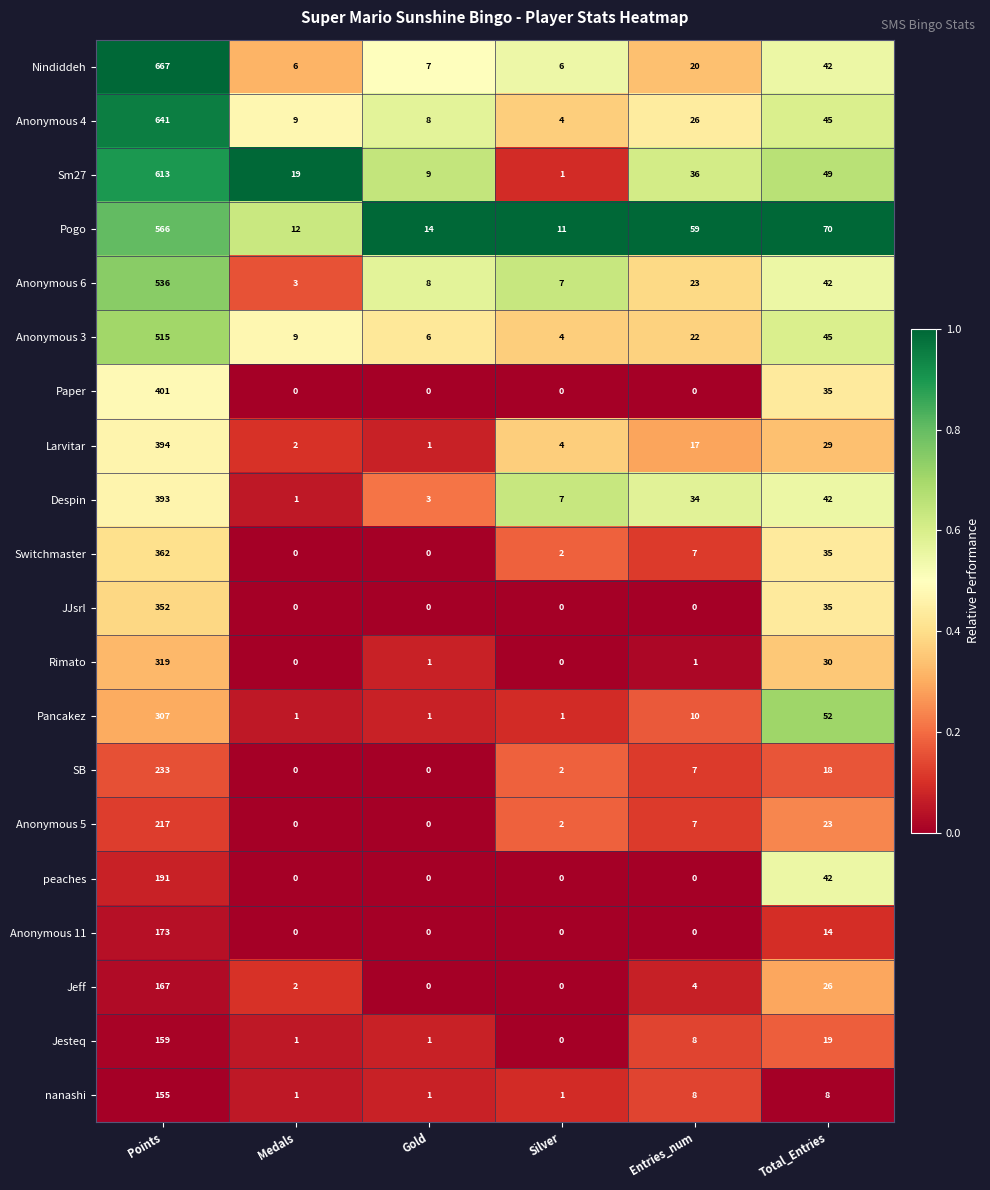

Which category has the highest value across all series?

Points